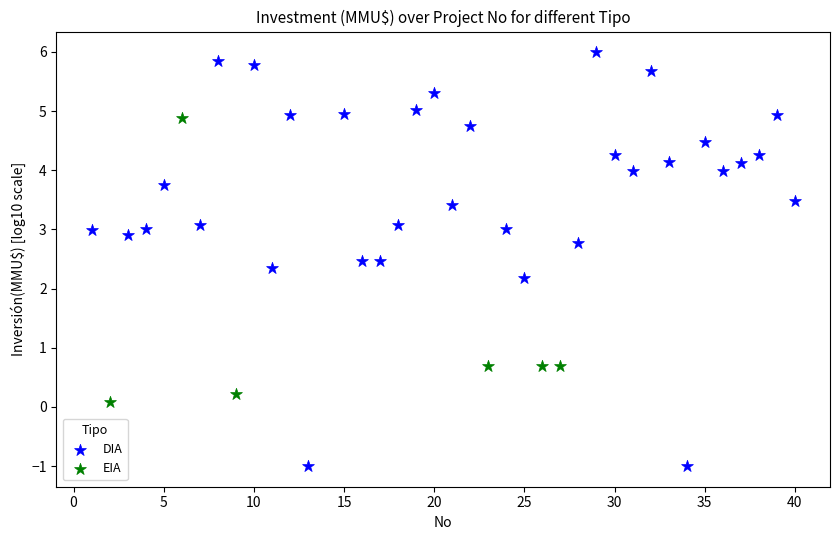

Which series contains the lowest Y value?

DIA